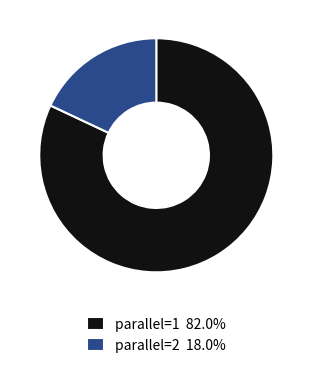

Which slice is the largest?

parallel=1